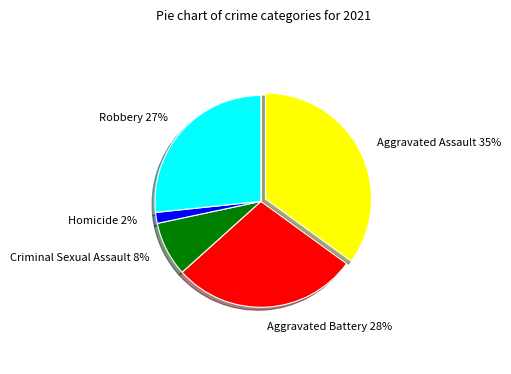

The Robbery slice represents 27% of the pie. True or false?

True